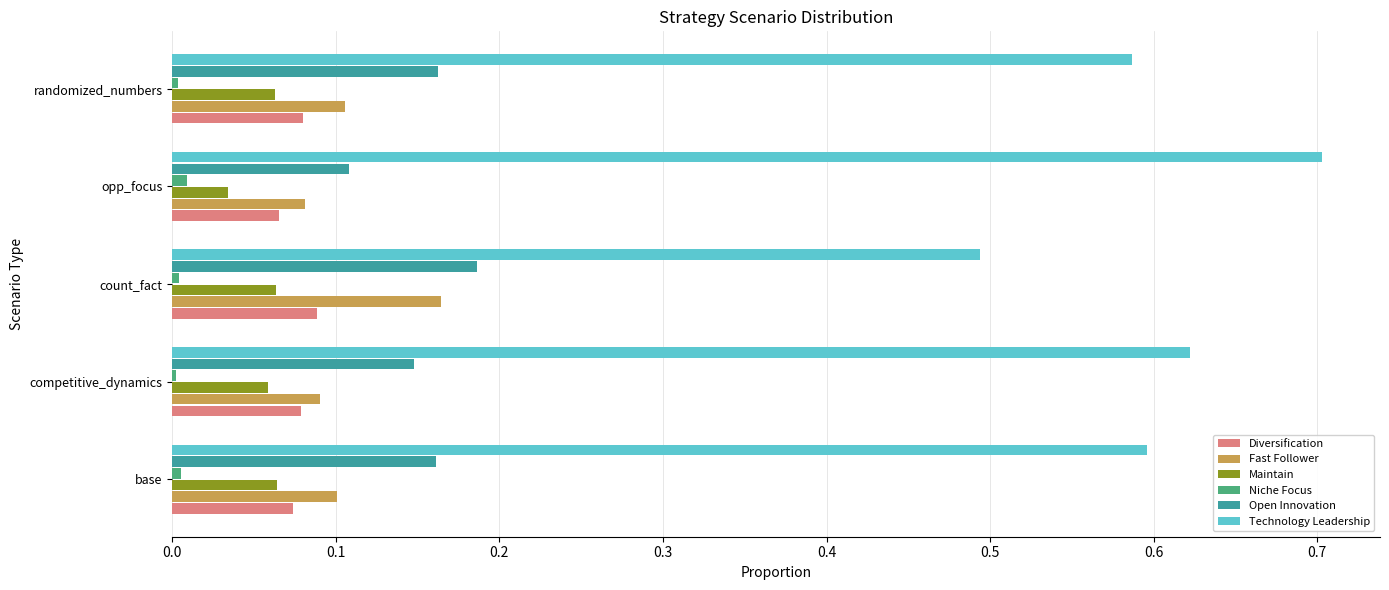

Which series has the largest total across all categories?

Technology Leadership